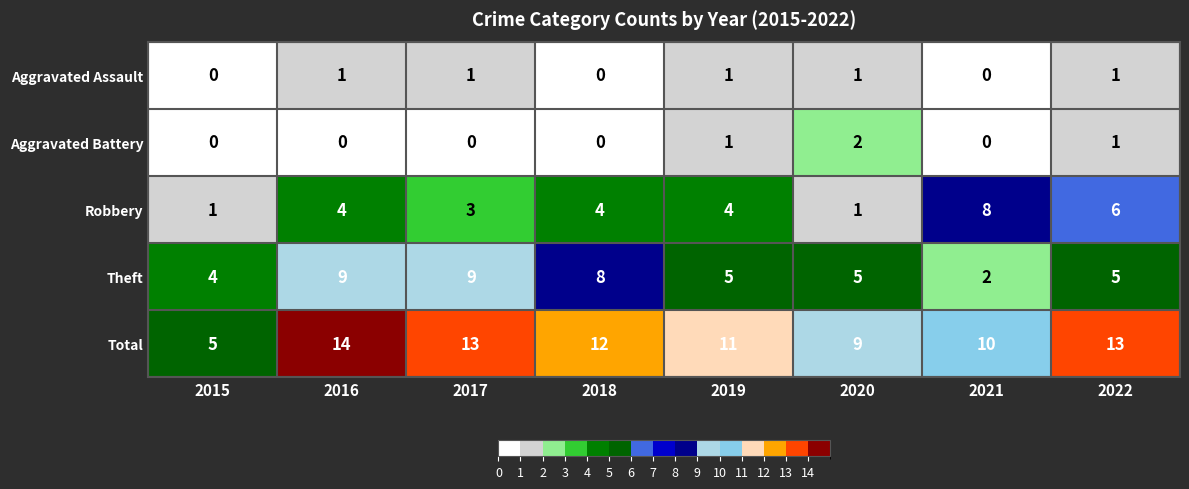

What is the total value across all series at 2016?

28